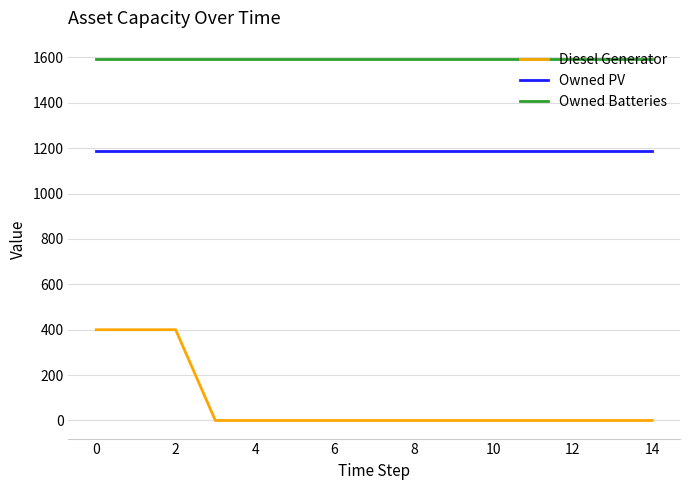

Which series has the widest spread of values?

Diesel Generator